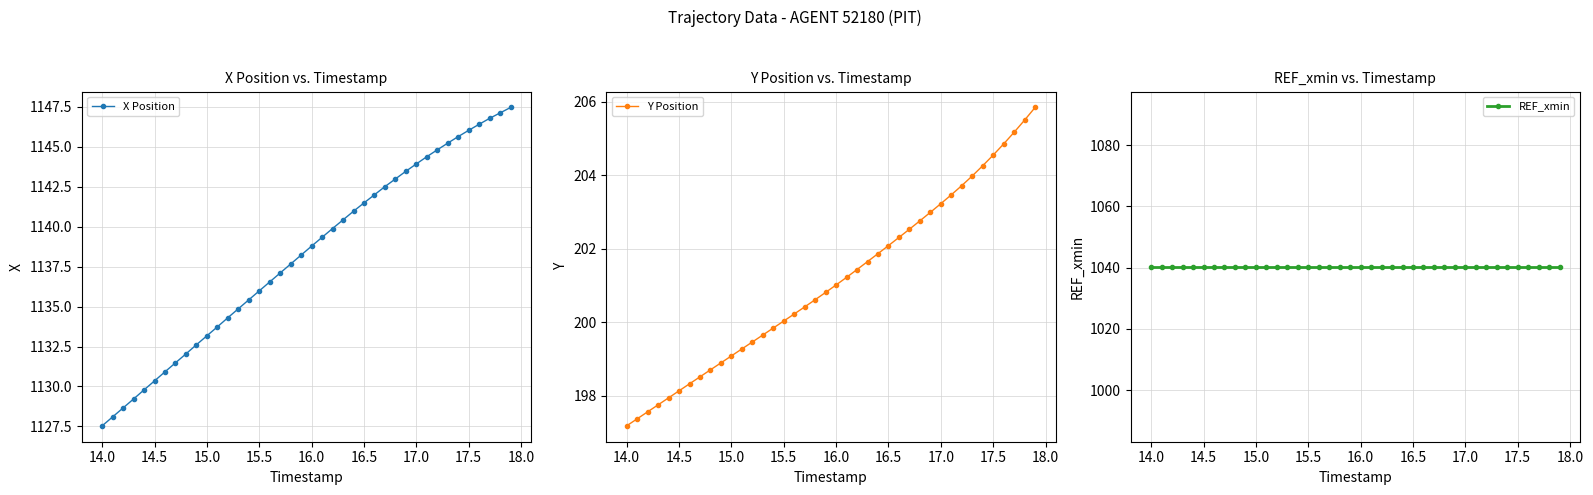

What is the minimum value for X Position?

1127.5